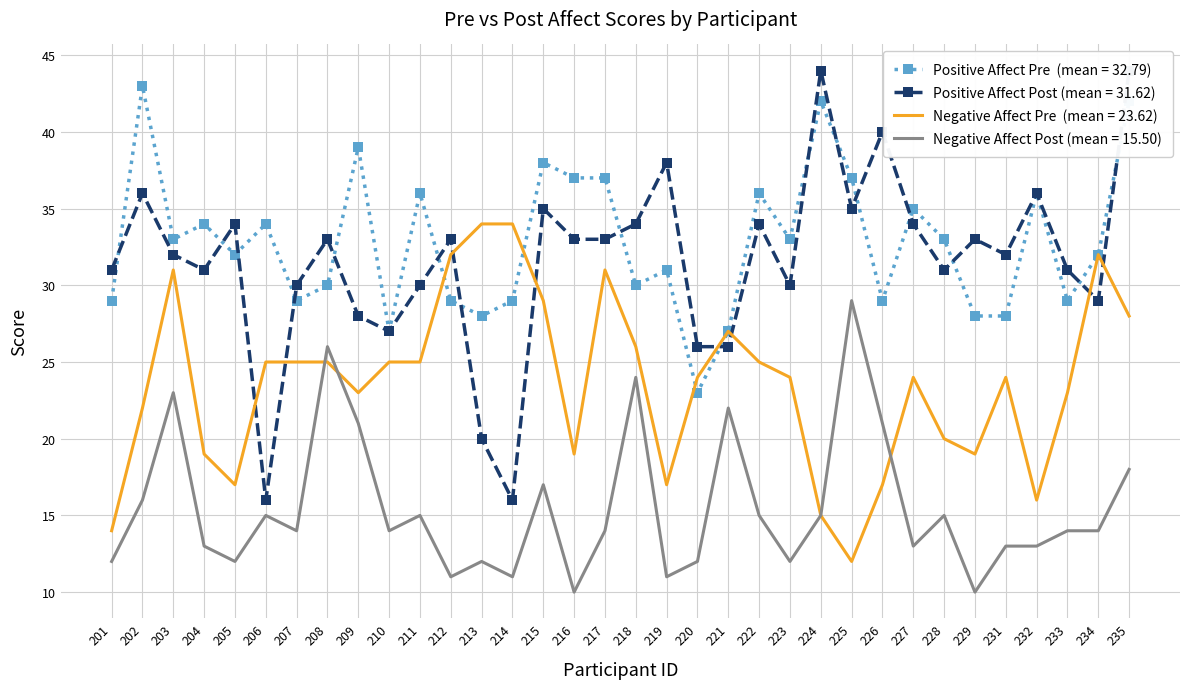

What is the minimum value shown in the chart?

10